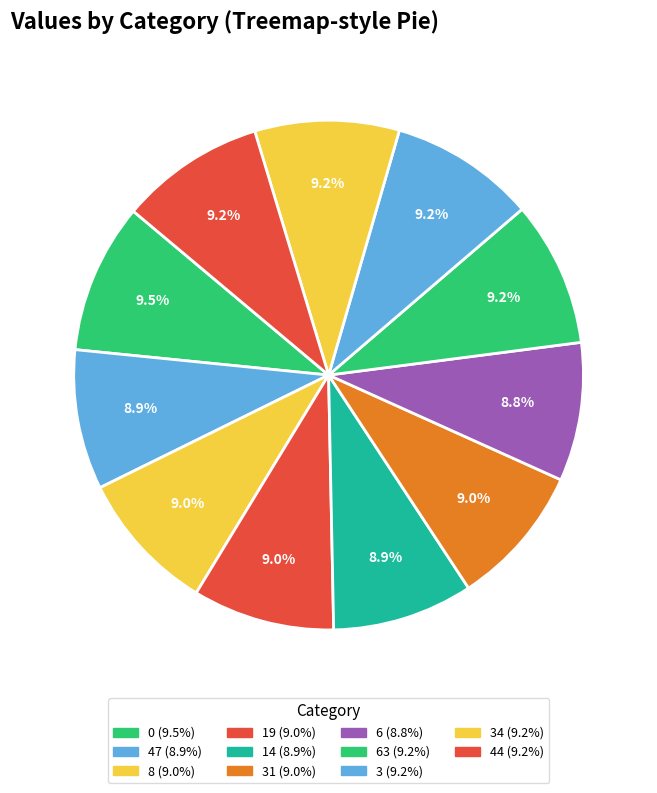

Count the number of slices in the pie.

11